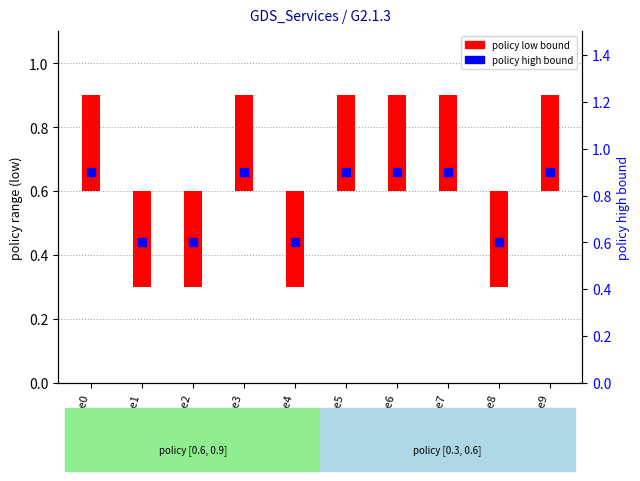

Which series reaches the minimum Y coordinate?

policy low bound